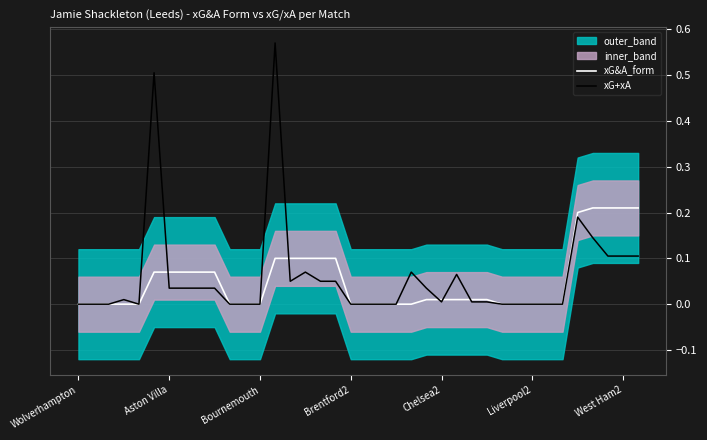

Which series has the largest total across all categories?

xG+xA